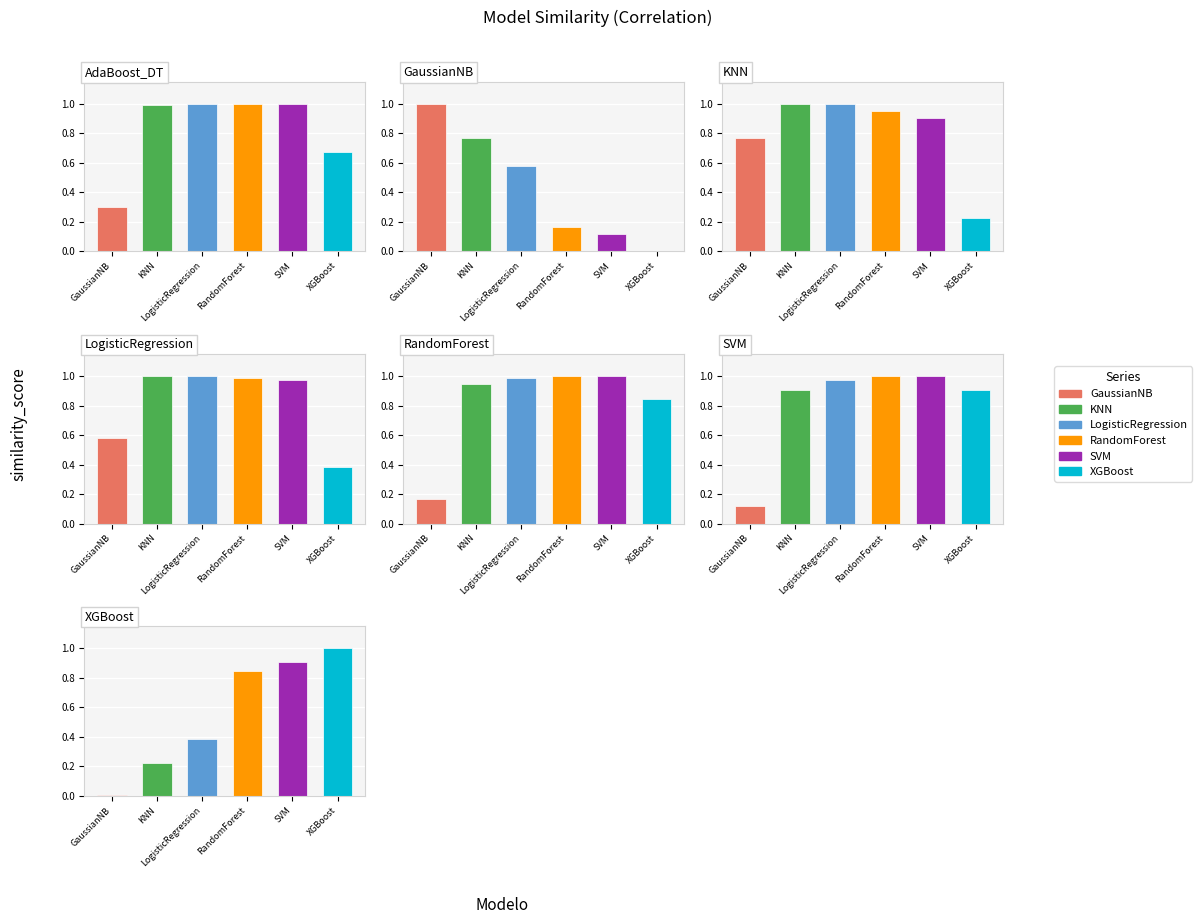

What is the value of the GaussianNB bar at the 1st from the left?

0.3